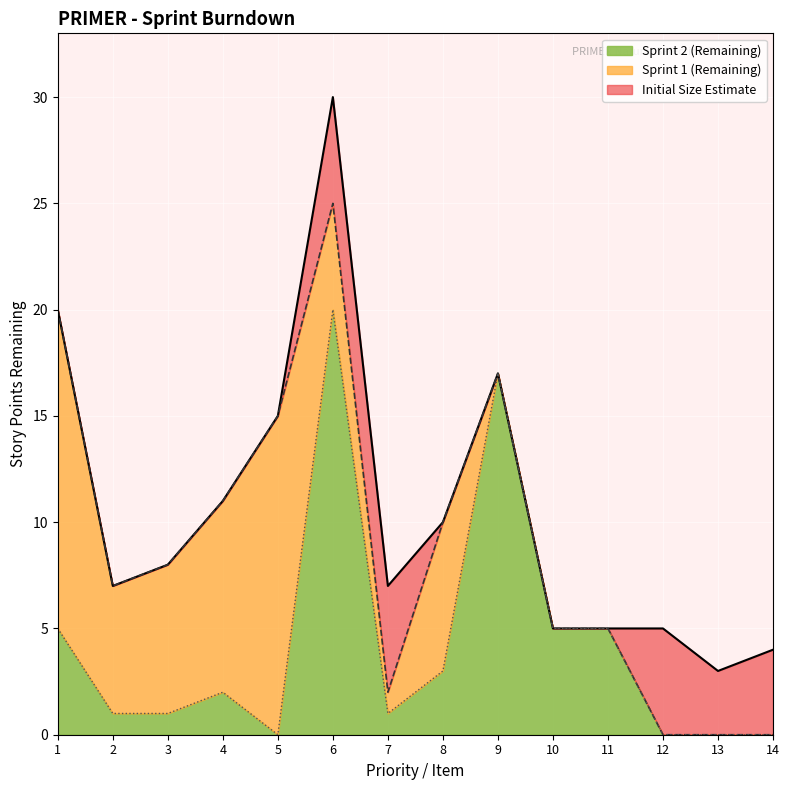

At which category is the sum across all series the highest?

6